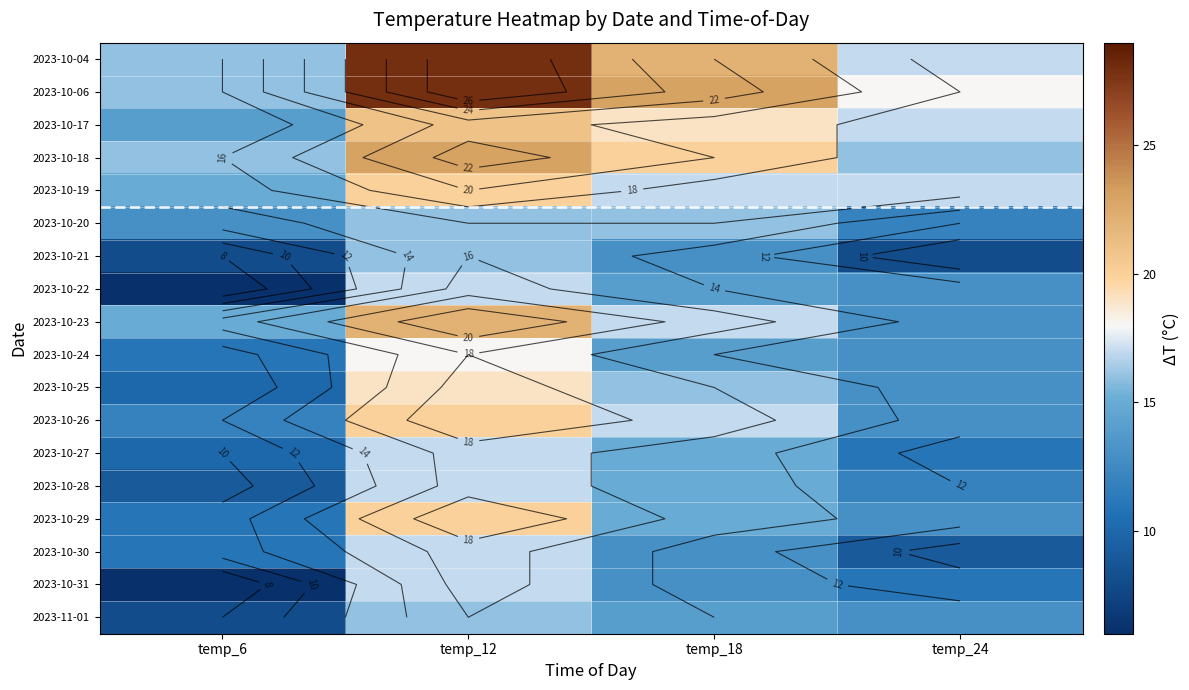

Is it true that 2023-10-17 equals 19 at temp_18?

True